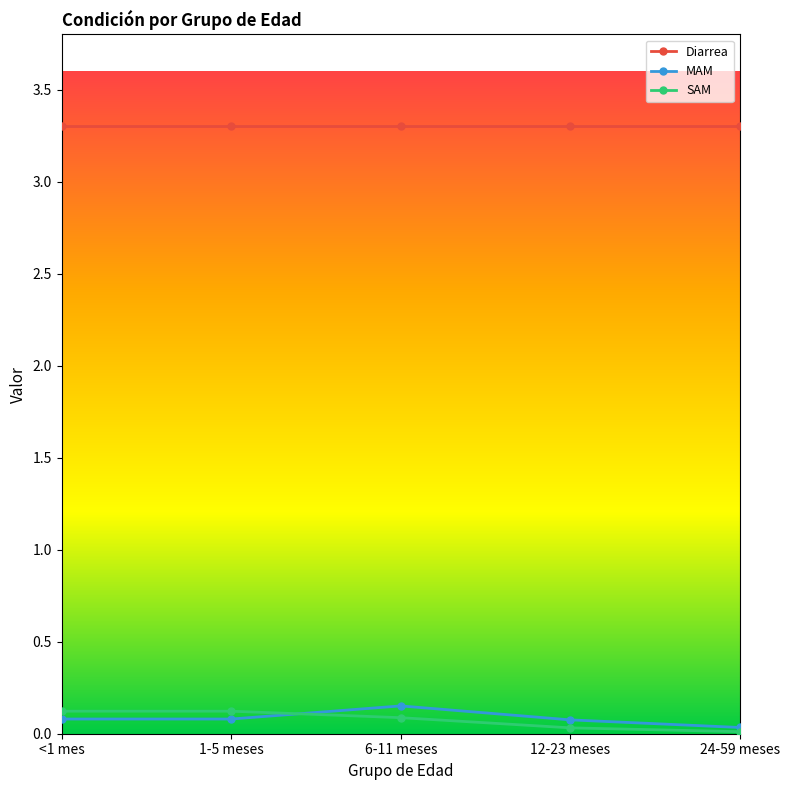

The value of SAM at 1-5 meses is 0.1. True or false?

True